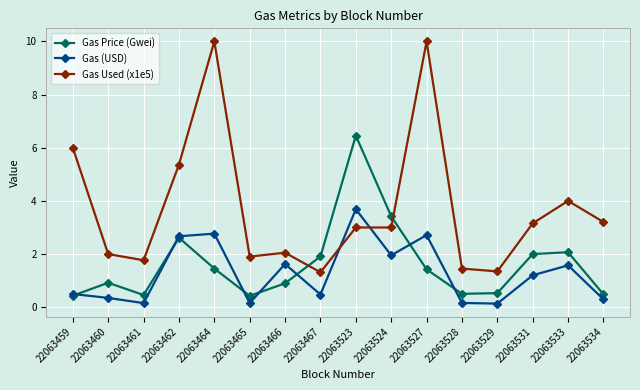

Where do Gas Used (x1e5) and Gas (USD) first cross each other?

22063467 and 22063523